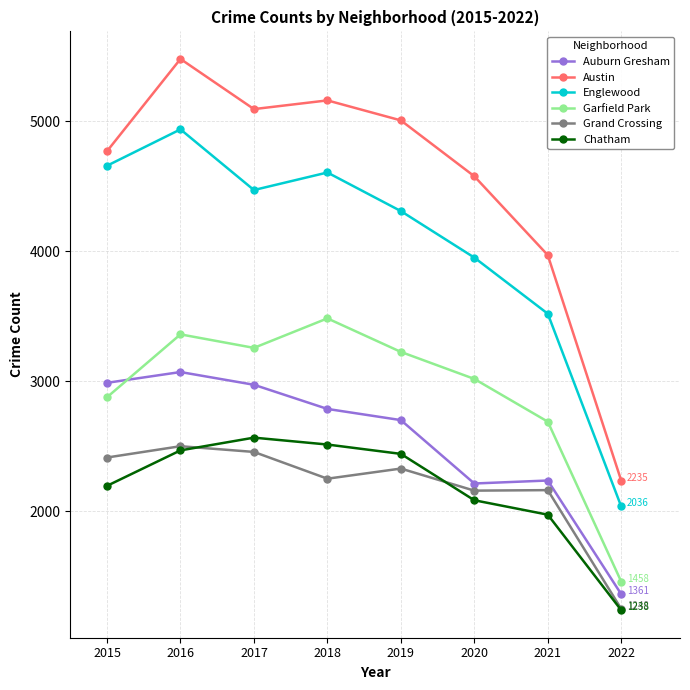

After their last crossing, which series has the higher values: Auburn Gresham or Garfield Park?

Garfield Park